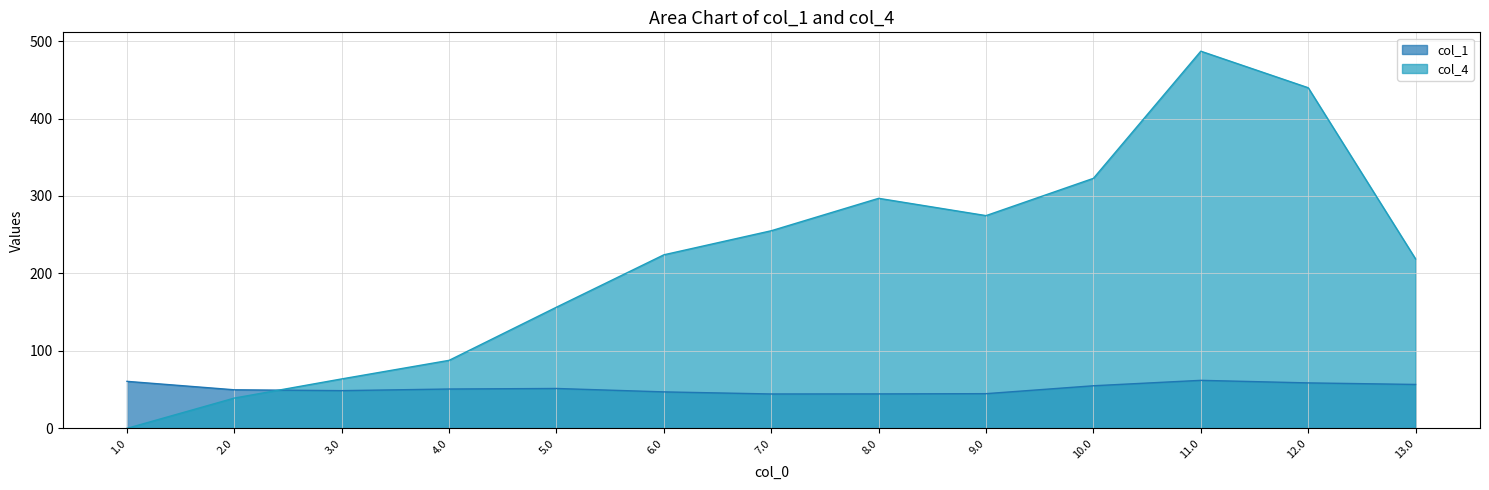

Reading left to right, extract all data points from this chart.

col_1: 60.7	49.8	48.7	50.8	51.5	47.1	44.4	44.5	44.8	55.0	62.0	58.7	56.7
col_4: 0.0	39.1	63.8	87.8	156.5	224.1	255.1	297.0	274.7	322.8	486.9	439.8	218.7